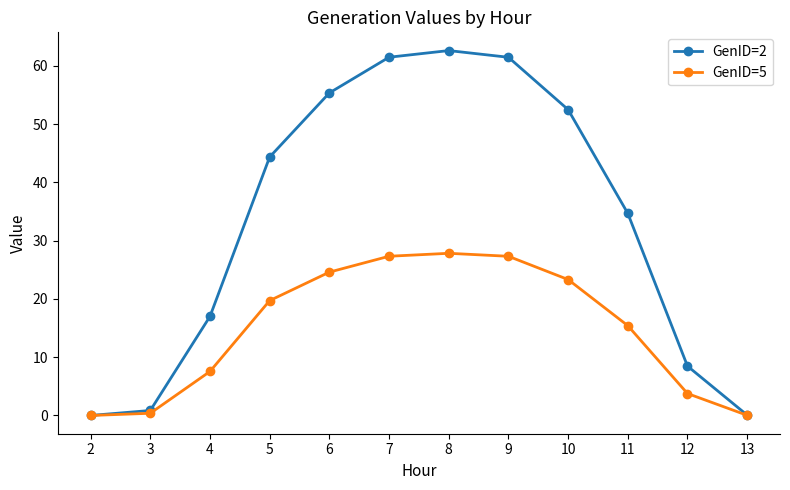

The value of GenID=5 at 8 is 10.0. True or false?

False